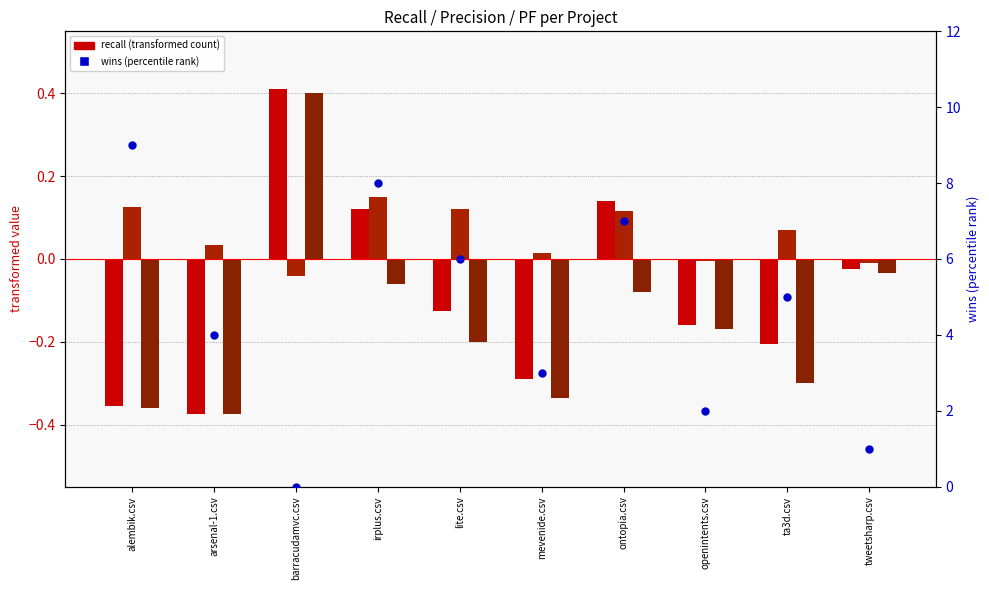

Which series has the widest spread of Y values?

wins